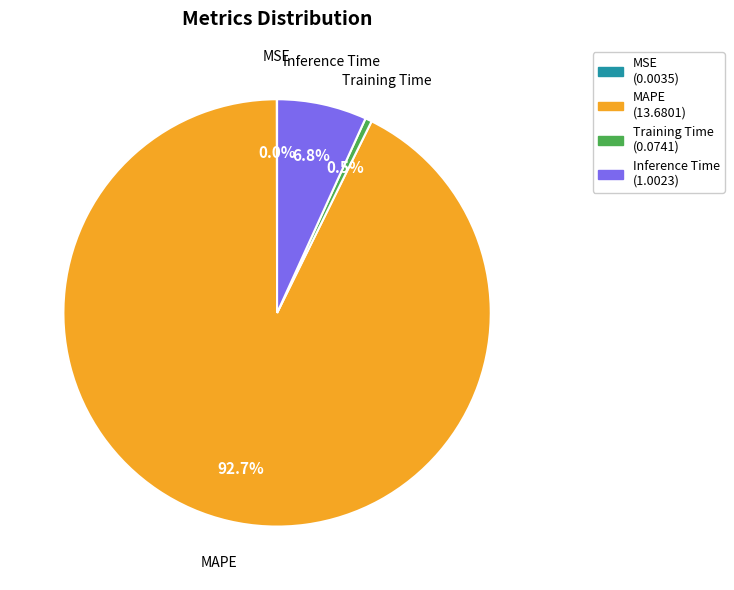

To the nearest percent, what is the difference between the MAPE and Training Time slice percentages?

92%